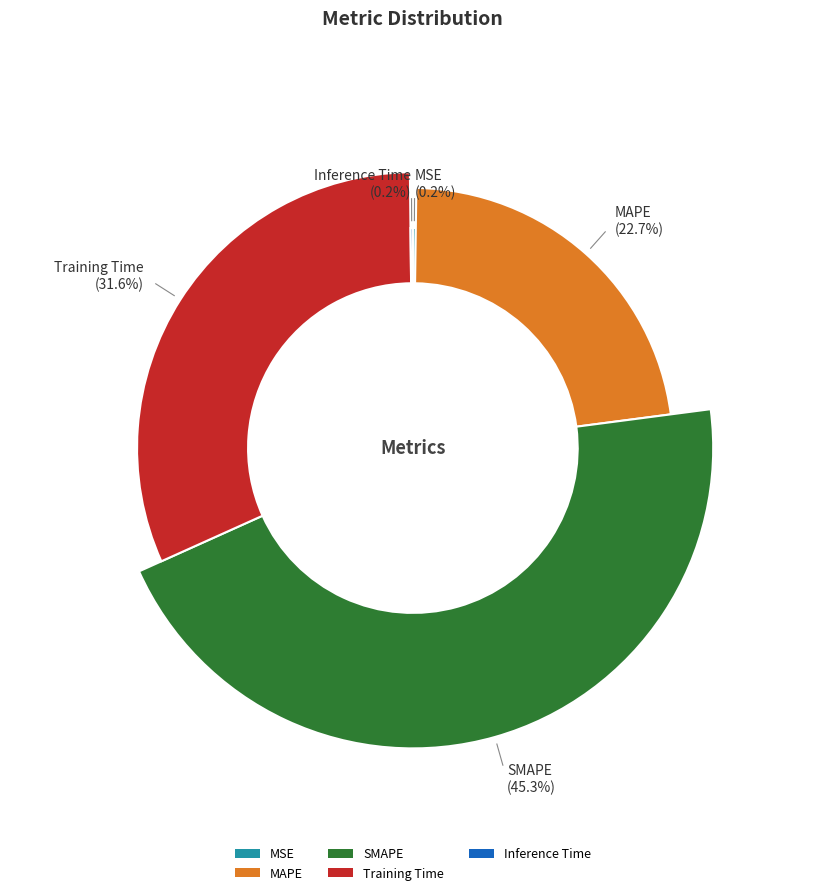

What is the largest slice in the pie chart?

SMAPE